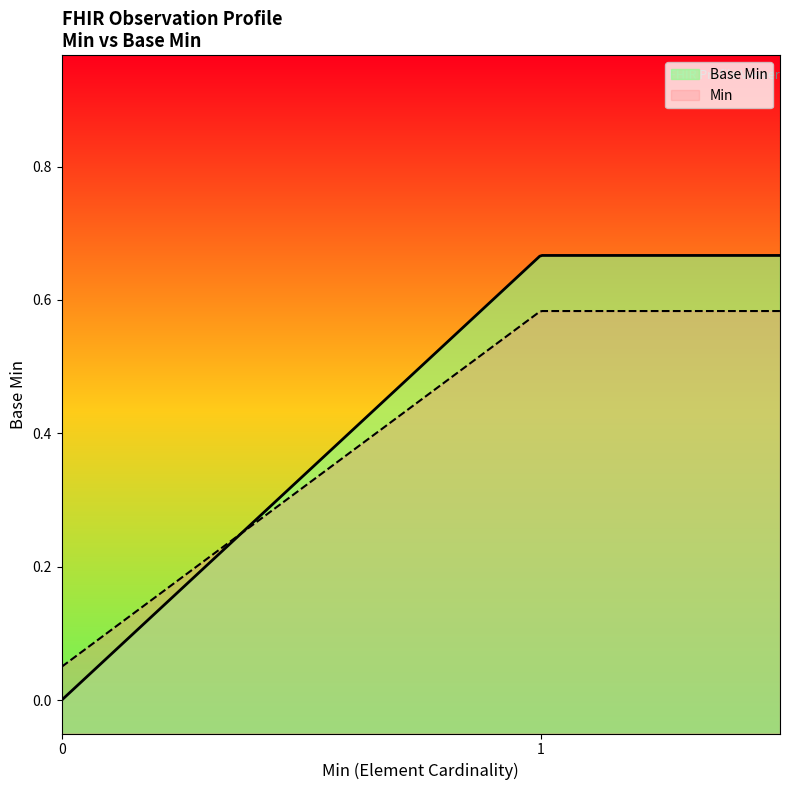

Count the values in the range 0 to 1.

20